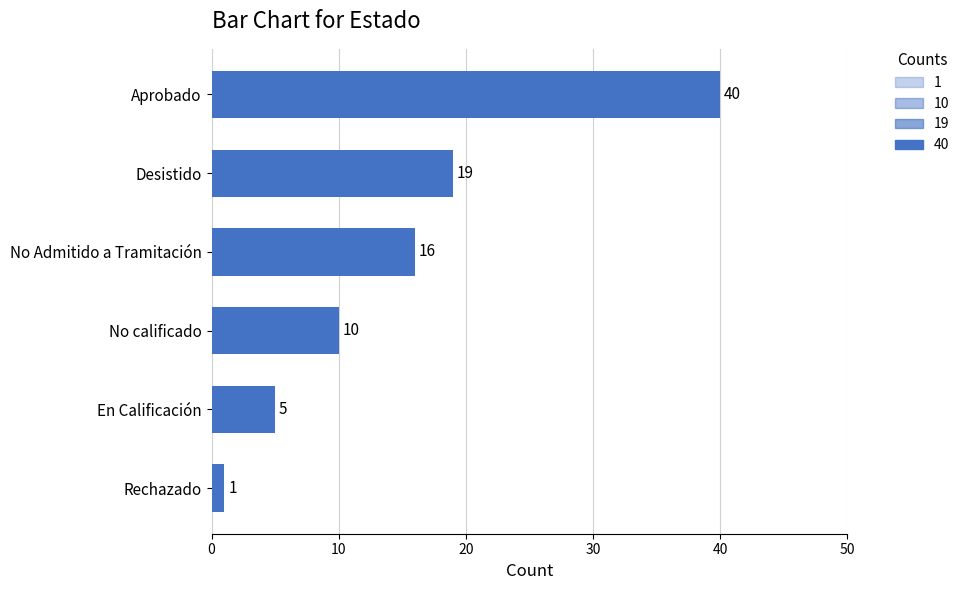

True or false: the data shows 40 at Aprobado.

True